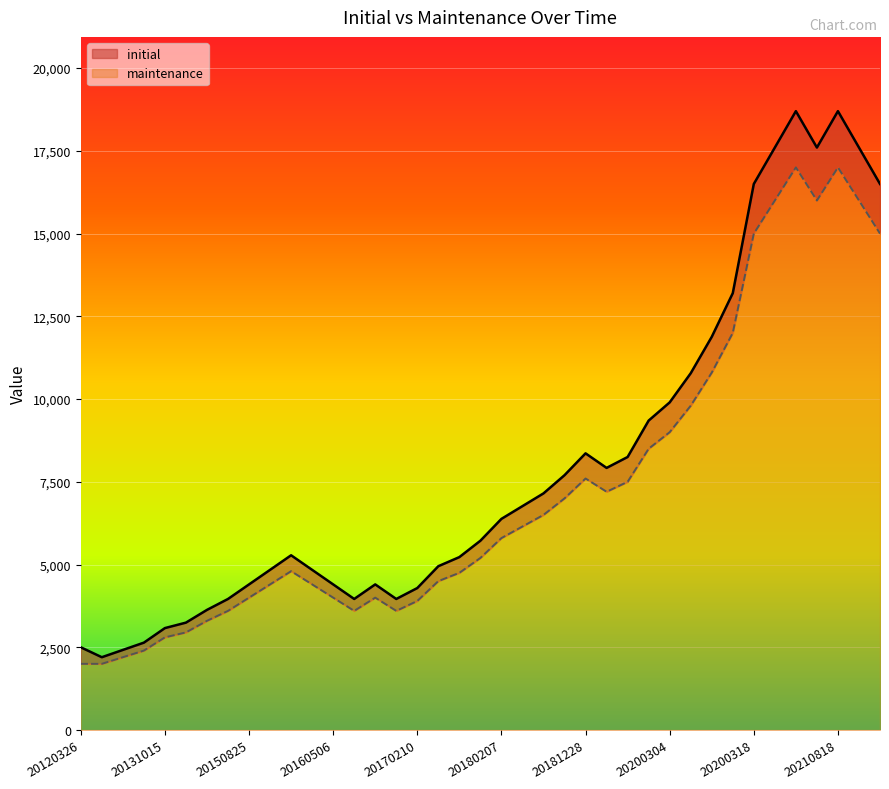

Reading right to left, list all the values displayed in this chart.

initial: 20220121=16500	20220107=17600	20210818=18700	20201211=17600	20201113=18700	20200807=17600	20200318=16500	20200316=13200	20200312=11880	20200310=10780	20200304=9900	20200302=9350	20200109=8250	20191101=7920	20181228=8360	20181026=7700	20181012=7150	20180920=6765	20180207=6380	20180126=5720	20180112=5225	20170911=4950	20170210=4290	20161216=3960	20161103=4400	20160526=3960	20160506=4400	20160408=4840	20160127=5280	20151030=4840	20150825=4400	20141031=3960	20140725=3630	20140129=3245	20131015=3080	20131003=2640	20130521=2420	20120924=2200	20120326=2500
maintenance: 20220121=15000	20220107=16000	20210818=17000	20201211=16000	20201113=17000	20200807=16000	20200318=15000	20200316=12000	20200312=10800	20200310=9800	20200304=9000	20200302=8500	20200109=7500	20191101=7200	20181228=7600	20181026=7000	20181012=6500	20180920=6150	20180207=5800	20180126=5200	20180112=4750	20170911=4500	20170210=3900	20161216=3600	20161103=4000	20160526=3600	20160506=4000	20160408=4400	20160127=4800	20151030=4400	20150825=4000	20141031=3600	20140725=3300	20140129=2950	20131015=2800	20131003=2400	20130521=2200	20120924=2000	20120326=2000